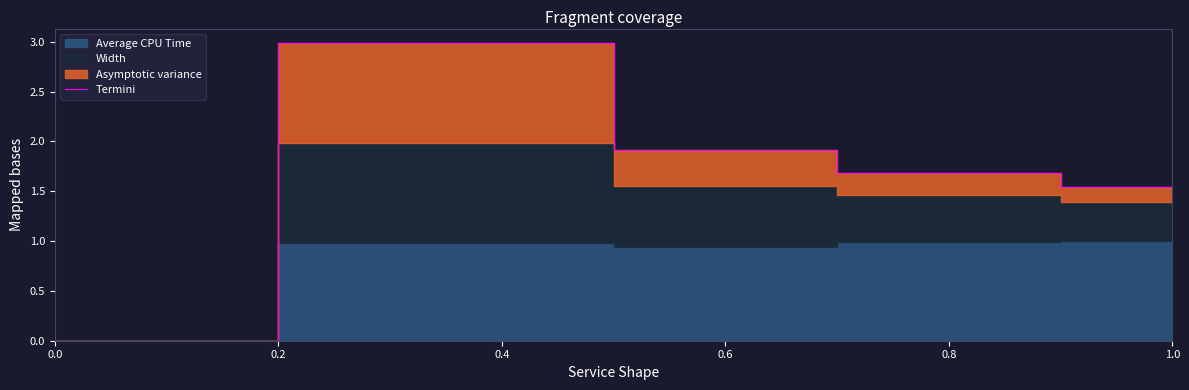

Where is Termini nearest to the value 1?

1.0